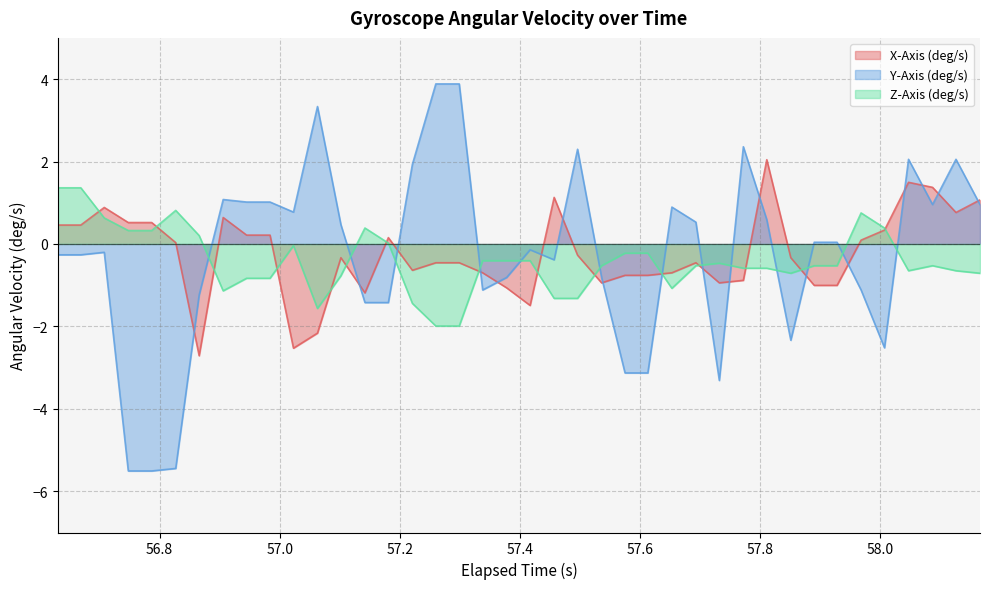

How many interior local valleys does the Y-Axis (deg/s) series have?

7